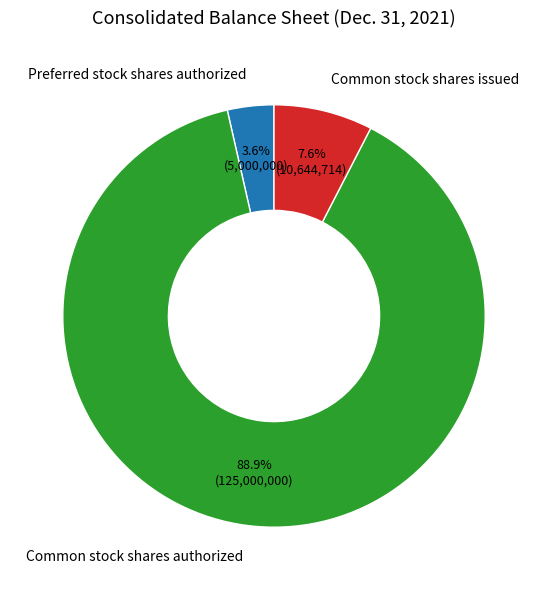

What is the total percentage of Common stock shares authorized and Preferred stock shares authorized?

92.4%